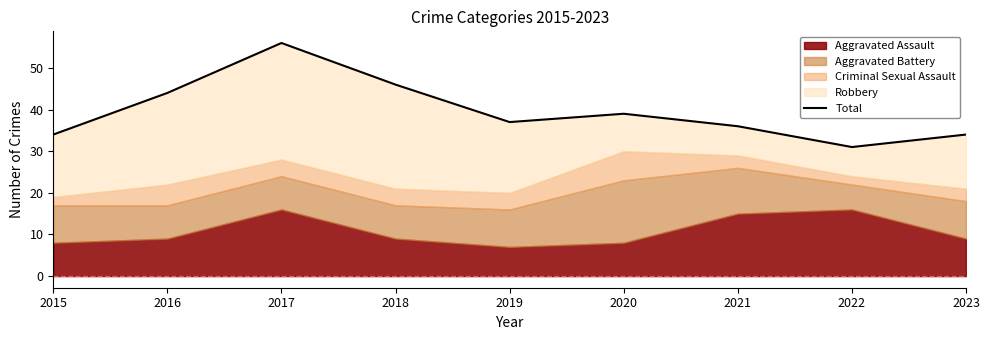

Rank the categories by value from lowest to highest.

2022, 2015, 2023, 2021, 2019, 2020, 2016, 2018, 2017